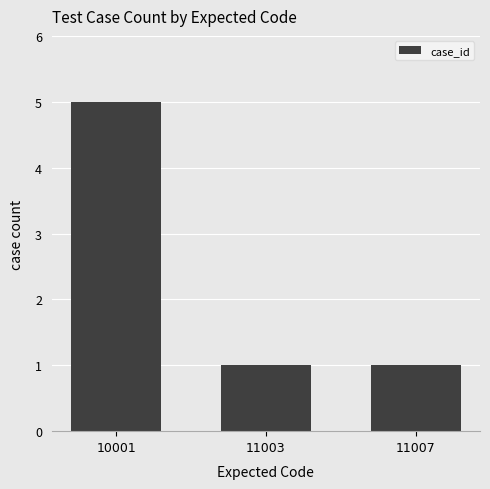

How many values are between 1 and 5?

3